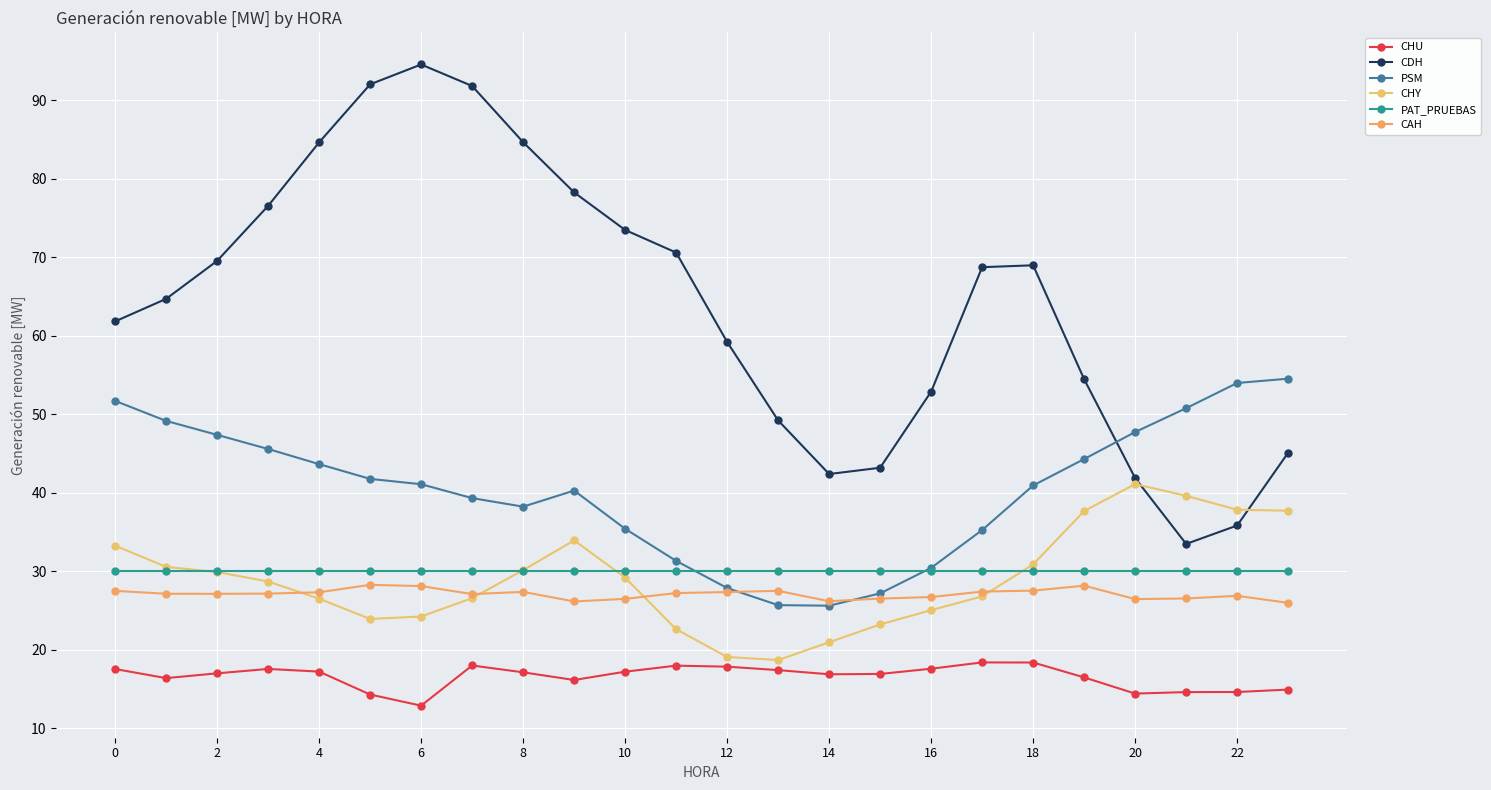

True or false: CAH and PAT_PRUEBAS cross at least once.

False